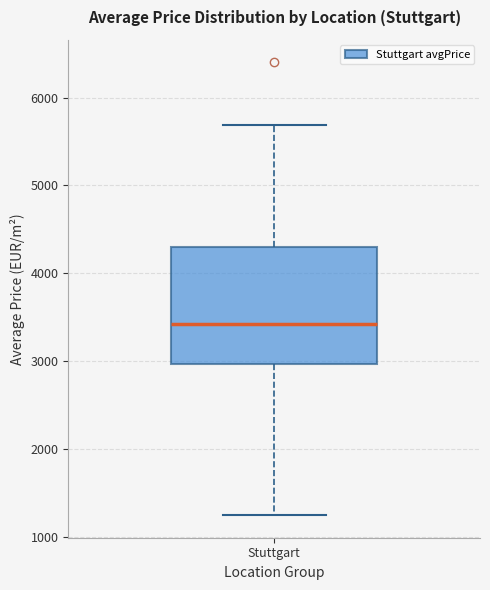

Read this box plot against the y-axis: the position of the median line, the range covered by the box, and the ends of both whiskers. The values are not printed on the chart, so give them approximately, as read against the axis.

median 3400, box 3000 to 4300, whiskers 1200 to 5700